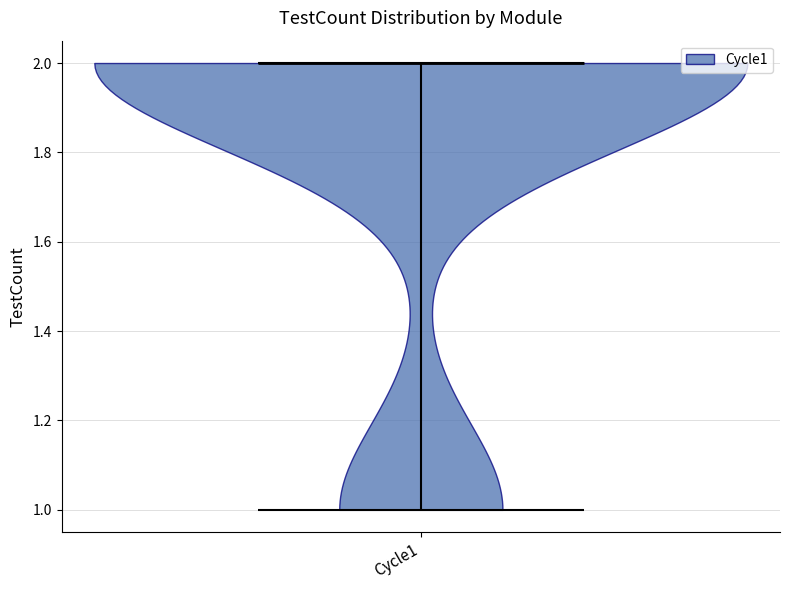

Where does the median line of the violin for Cycle1 sit on the y-axis? The values are not printed on the chart, so give them approximately, as read against the axis.

2